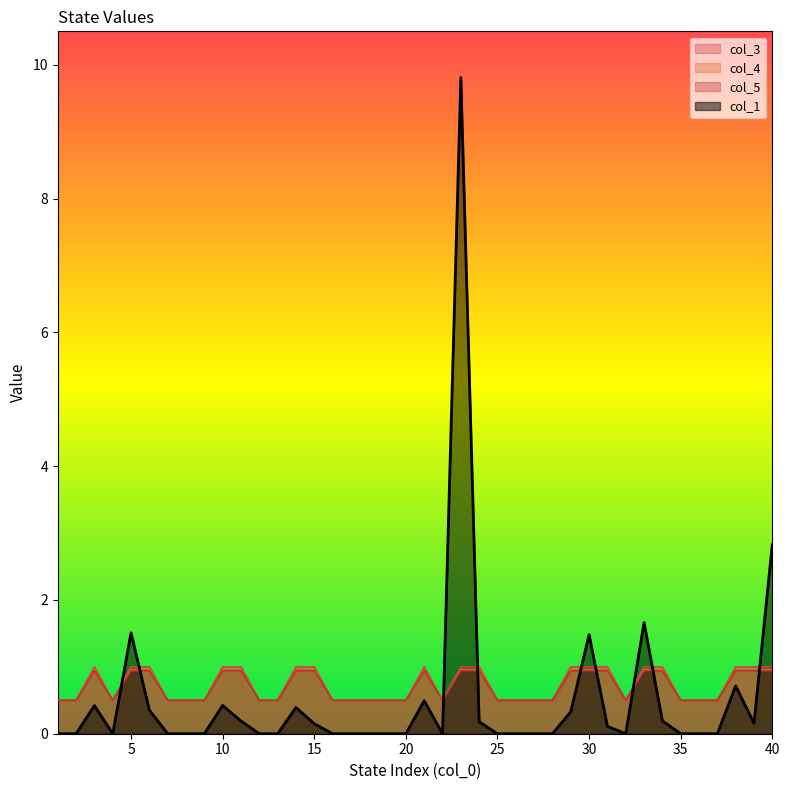

What is the difference between the maximum and second lowest values in the col_5 series?

0.4